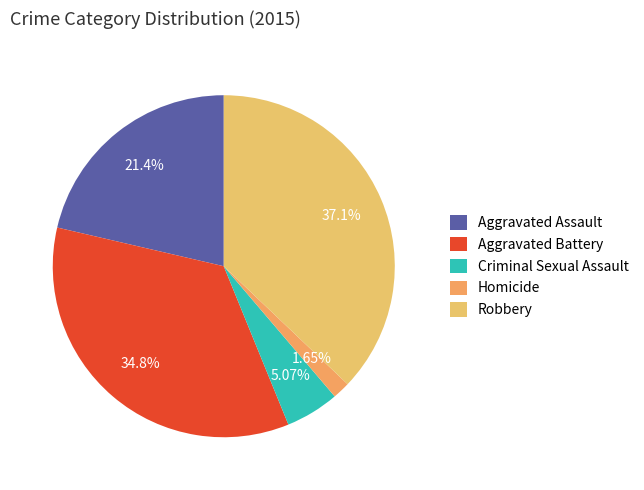

Rank the categories by value from lowest to highest.

Homicide, Criminal Sexual Assault, Aggravated Assault, Aggravated Battery, Robbery